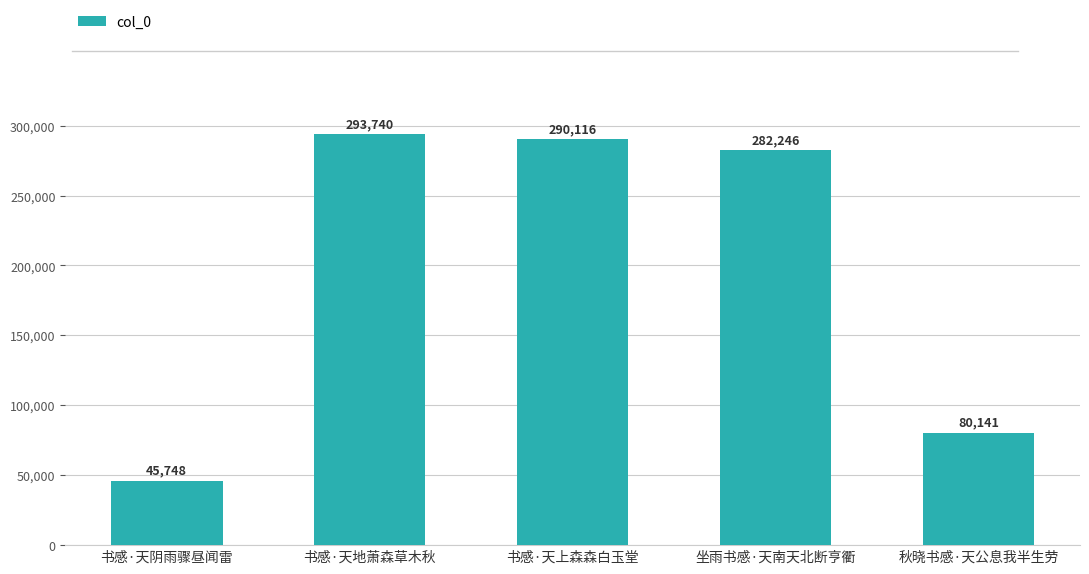

Approximately how many times larger is the value at 坐雨书感·天南天北断亨衢 compared to 书感·天上森森白玉堂?

1.0